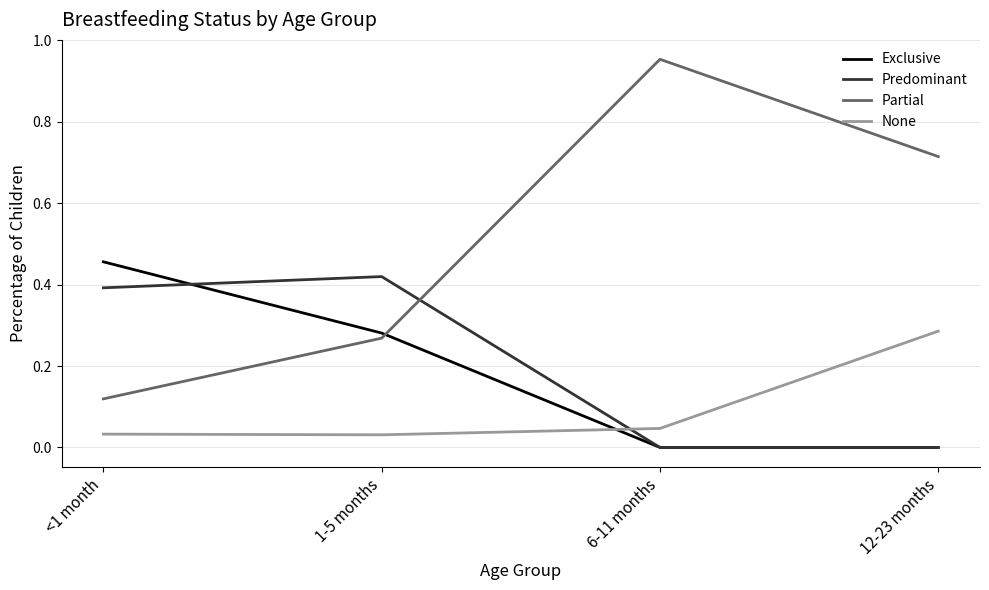

Between 1-5 months and 6-11 months, which series saw the biggest shift?

Partial